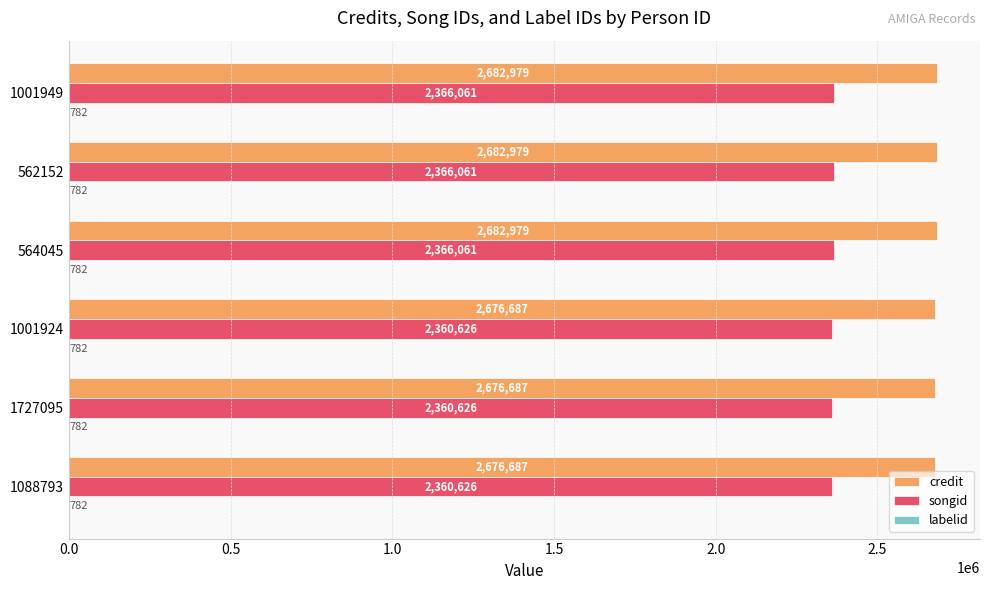

How many data points does each series have?

6